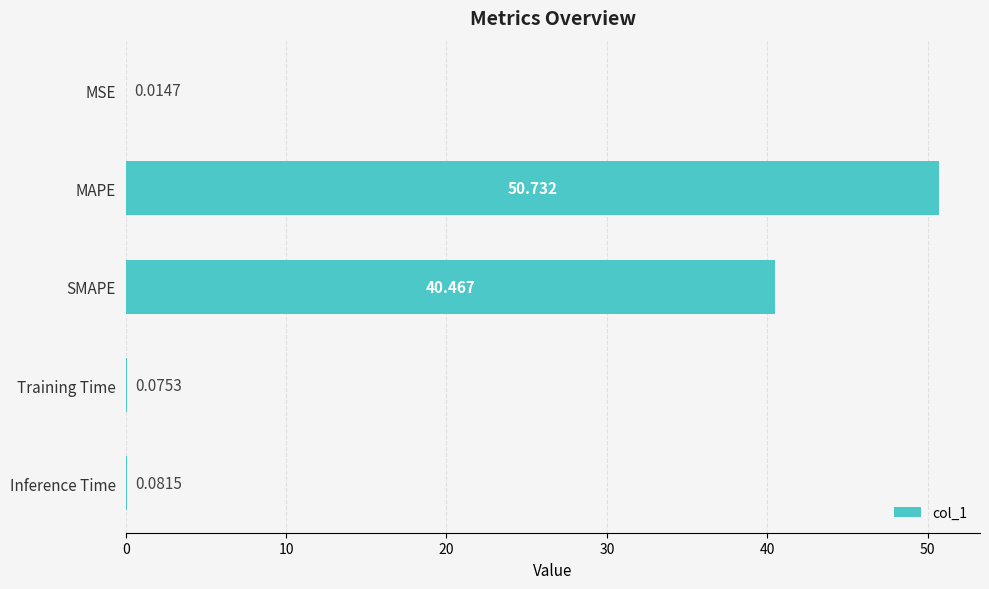

At which label is the value closest to 25?

SMAPE